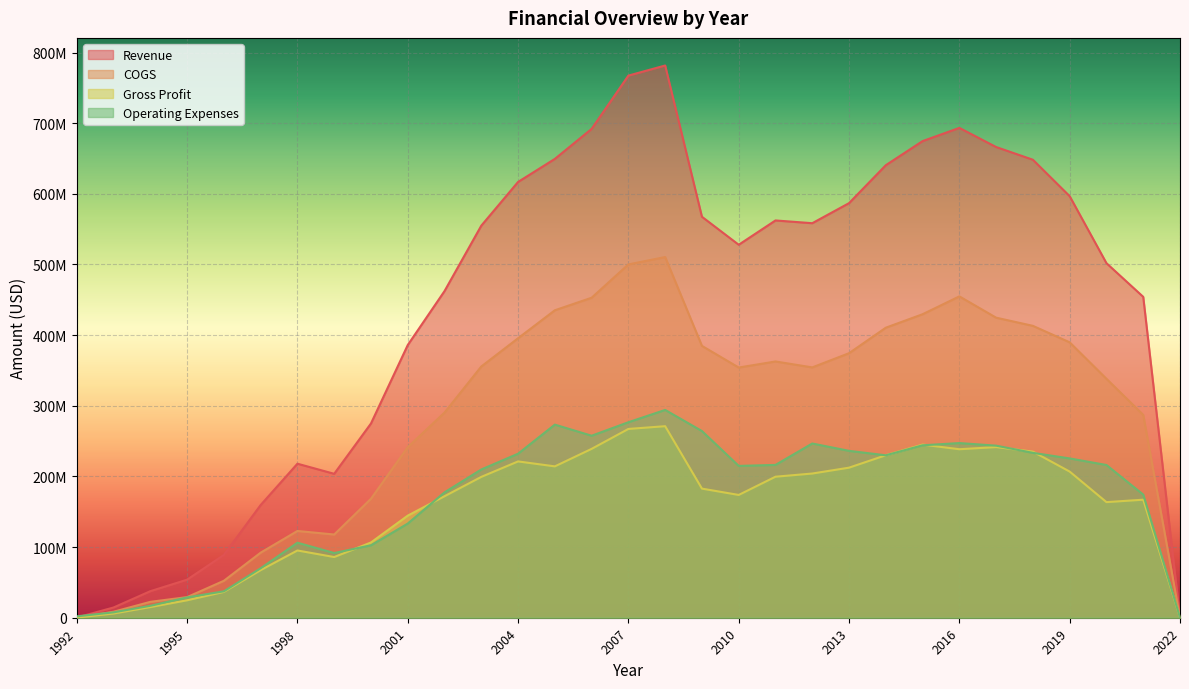

What is the lowest value of the Operating Expenses series?

197101